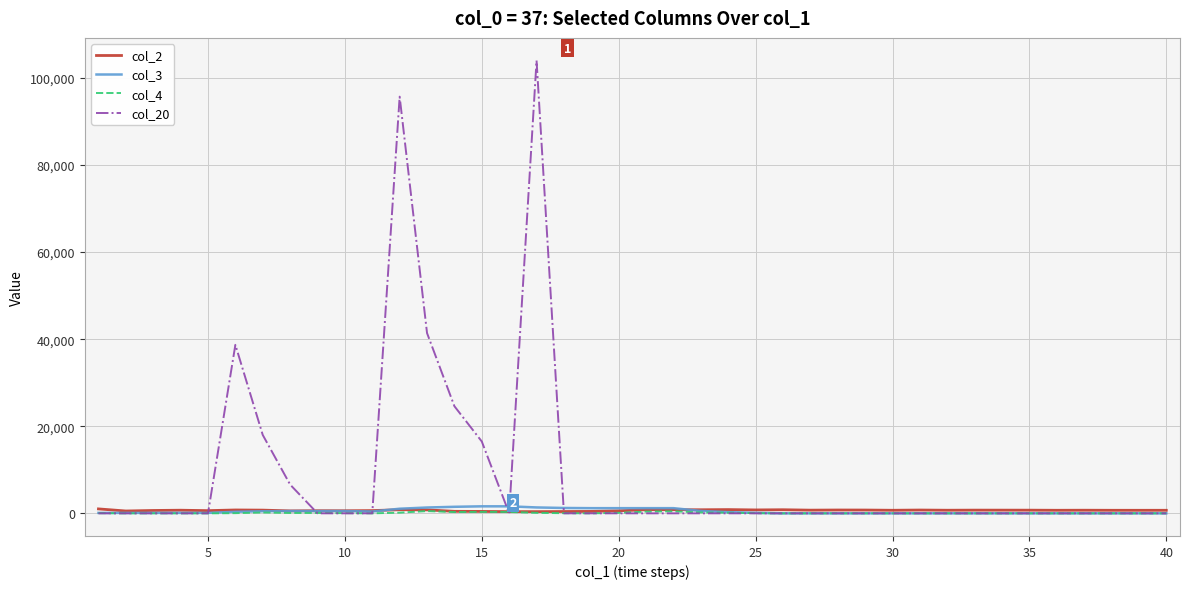

How many distinct data groups are displayed?

4